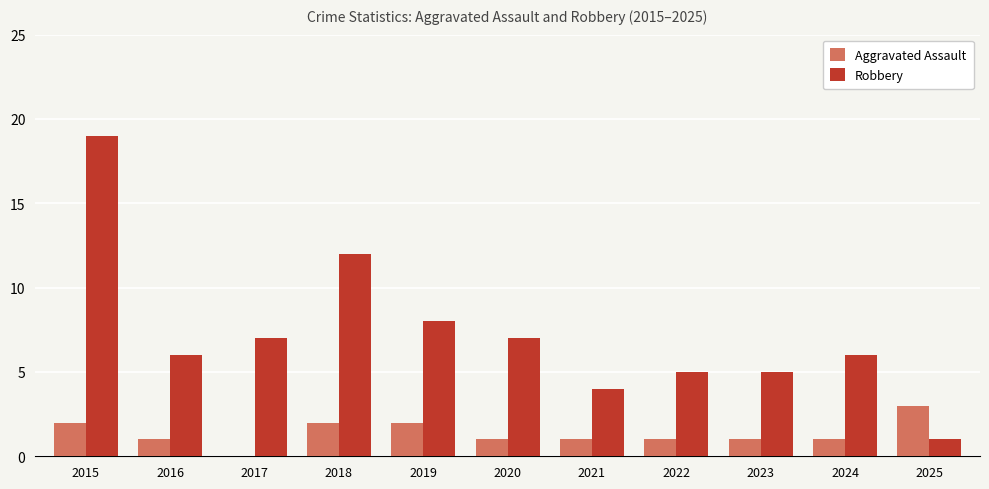

What is the sum of the Aggravated Assault values at 2019 and 2020?

3